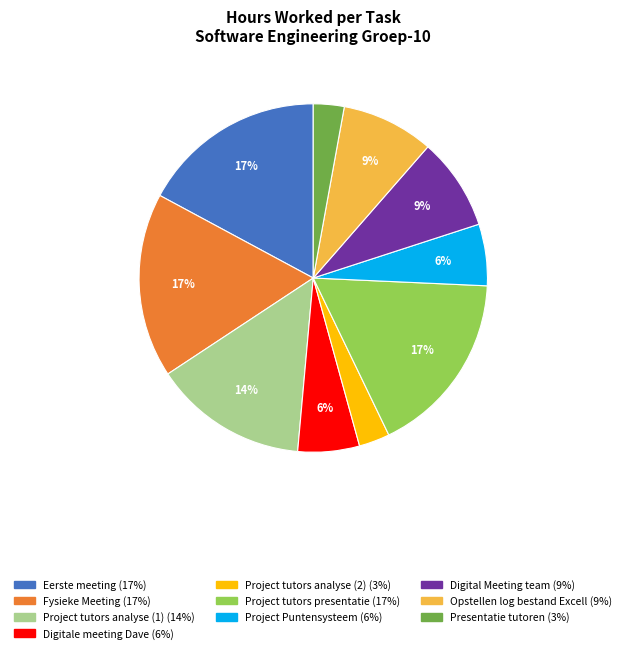

To the nearest percent, what is the average slice percentage?

10%